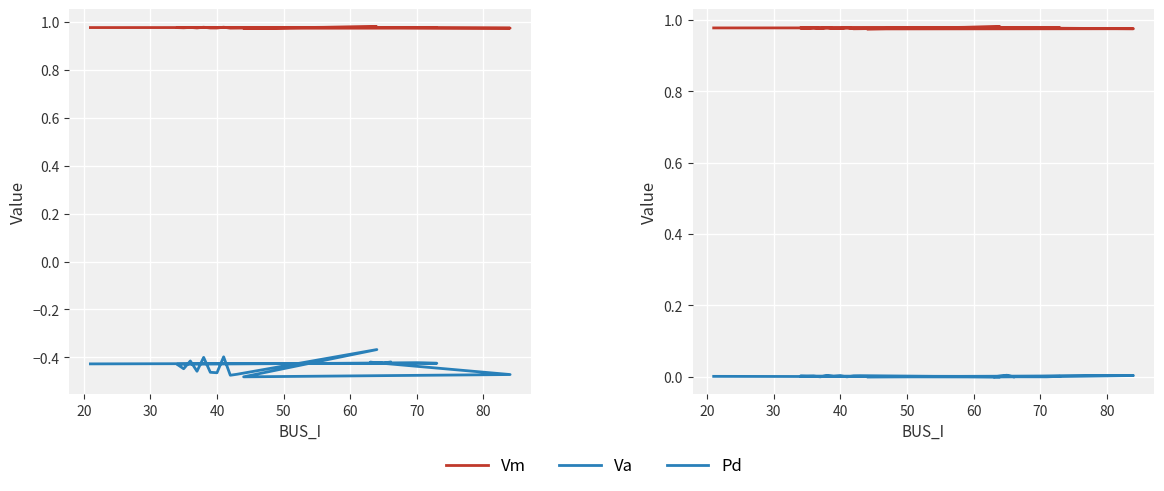

List the series in order of their peak value, highest first.

Vm, Pd, Va